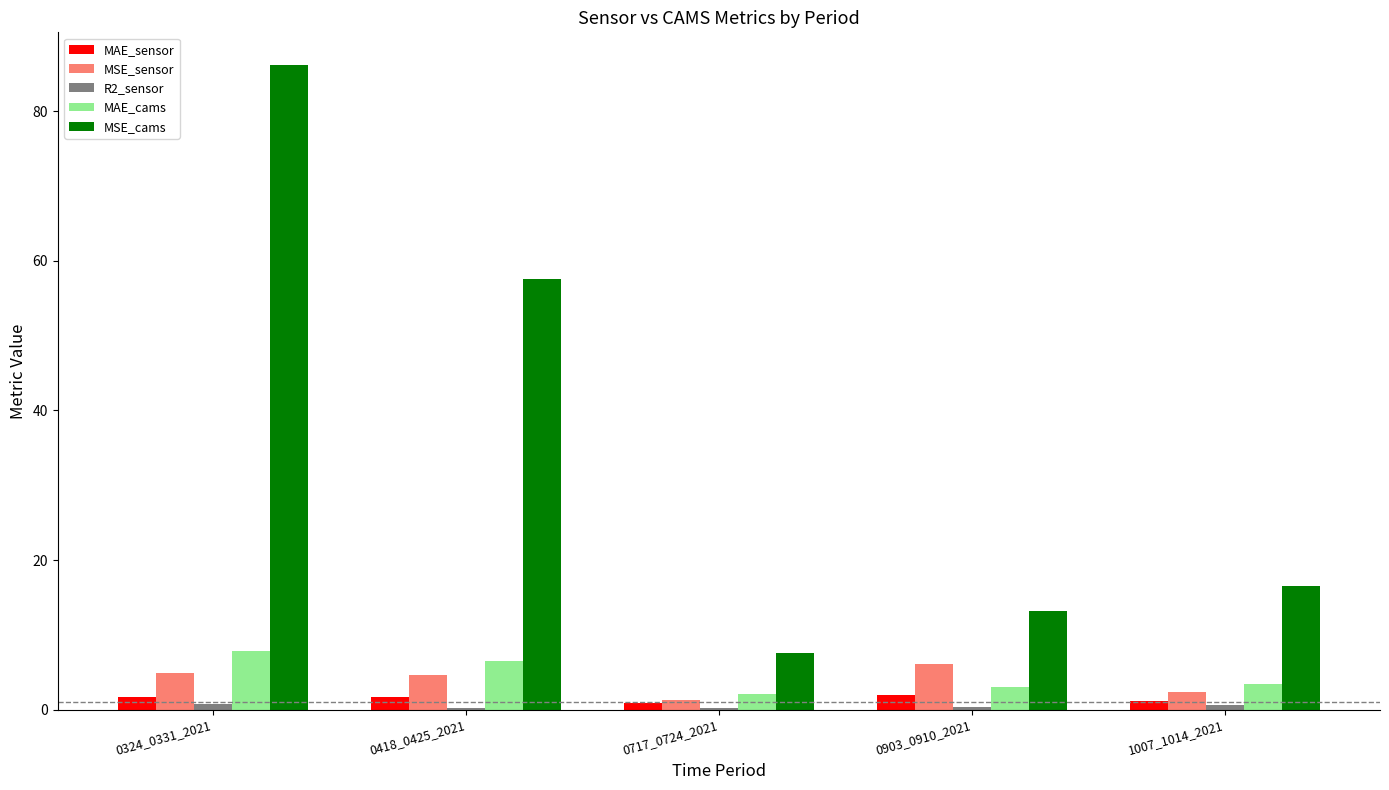

Are the bars horizontal?

No